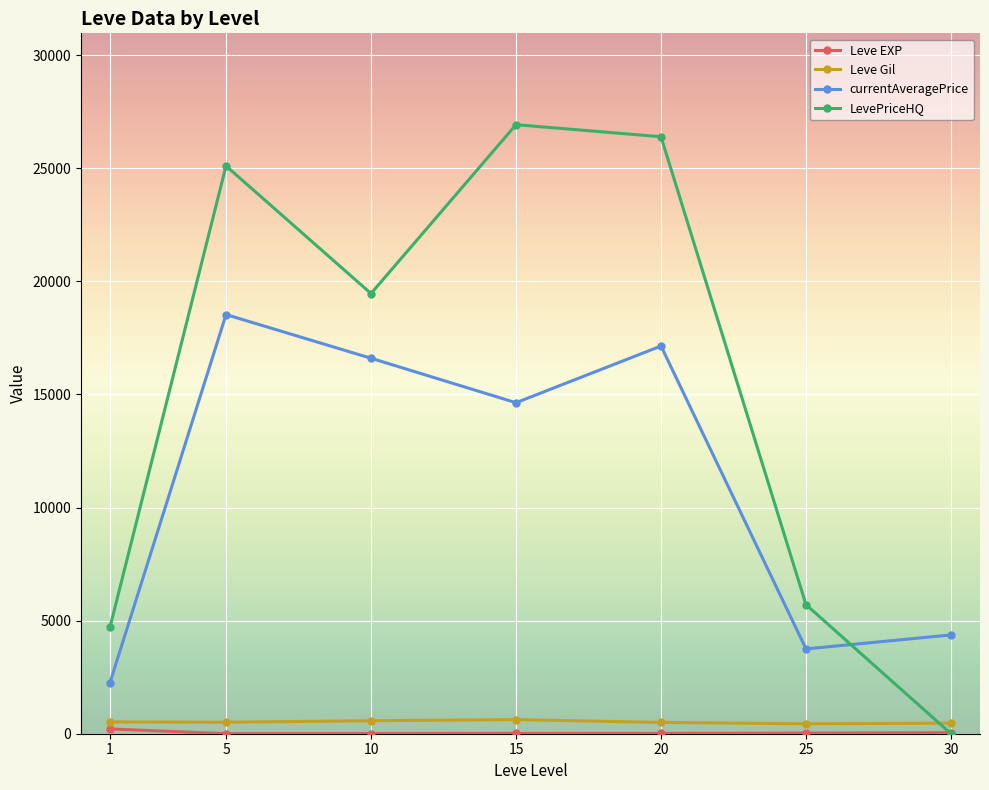

Which series ends up on top after the final intersection of currentAveragePrice and LevePriceHQ?

currentAveragePrice